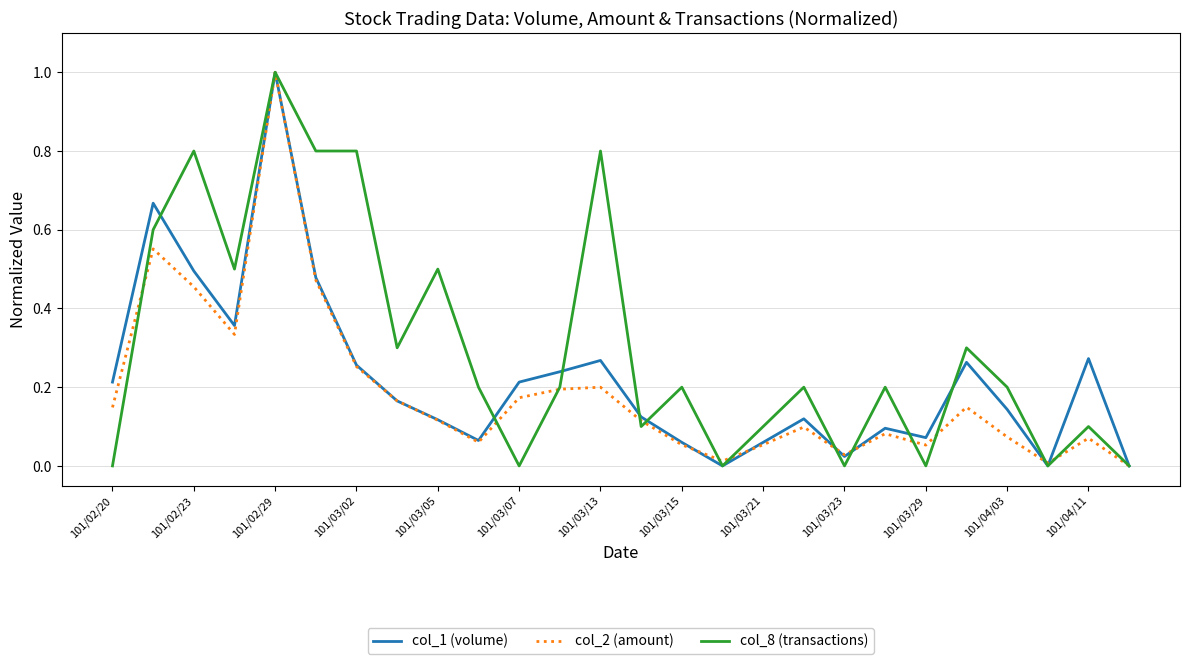

Which series has the largest total across all categories?

col_8 (transactions)